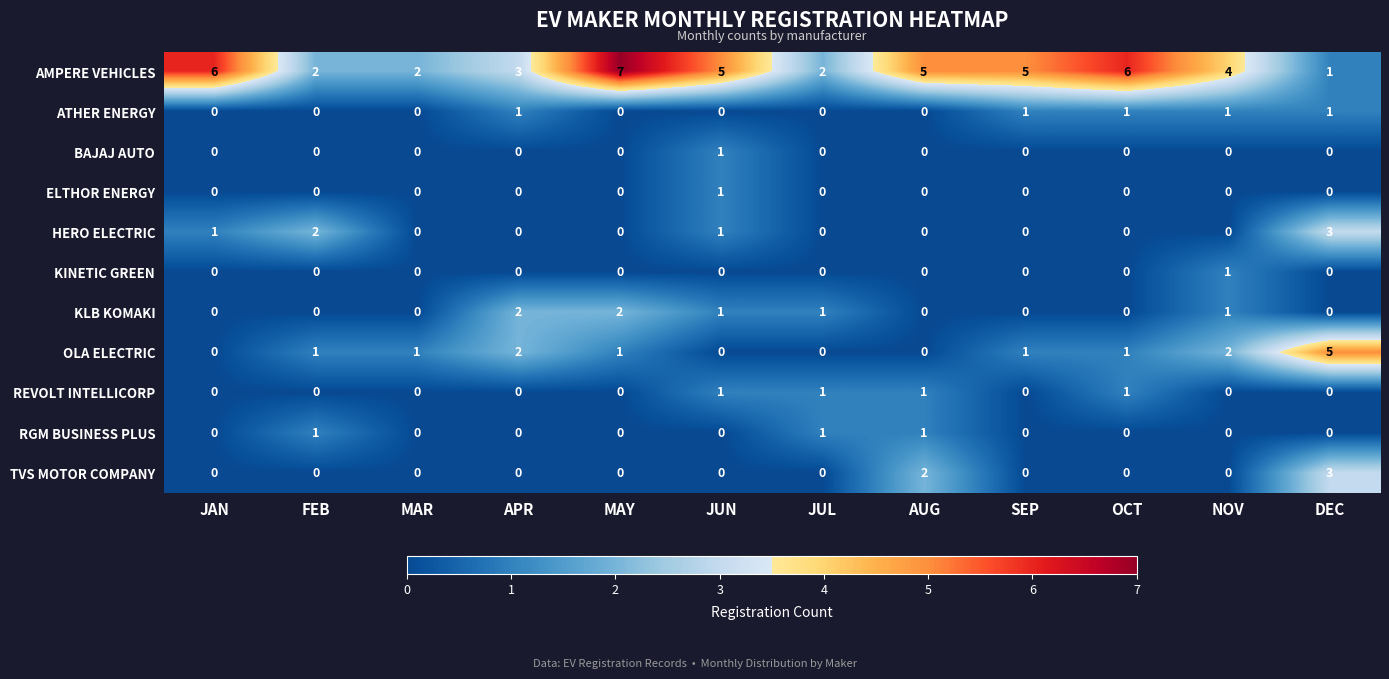

Which series has the largest range (max minus min)?

AMPERE VEHICLES